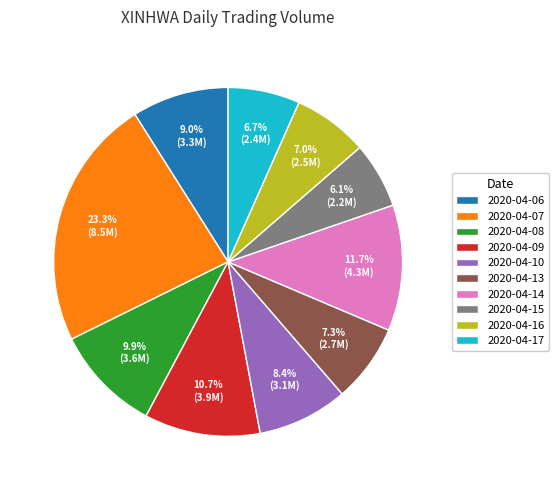

To the nearest percent, what is the combined percentage of 2020-04-17 and 2020-04-09?

17%